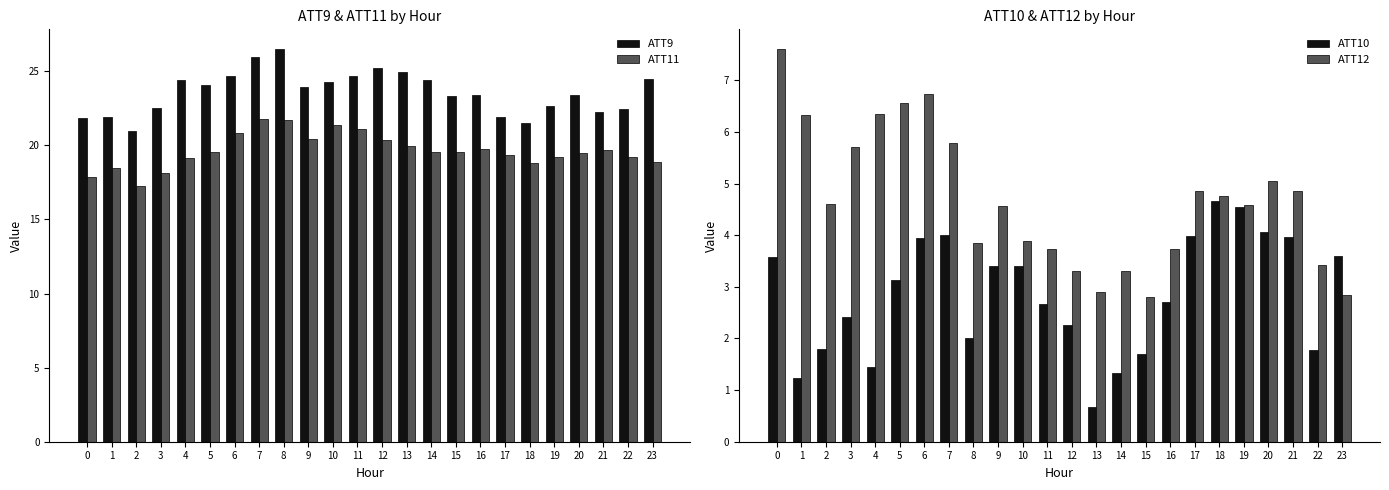

At which label is ATT12 closest to 5?

20